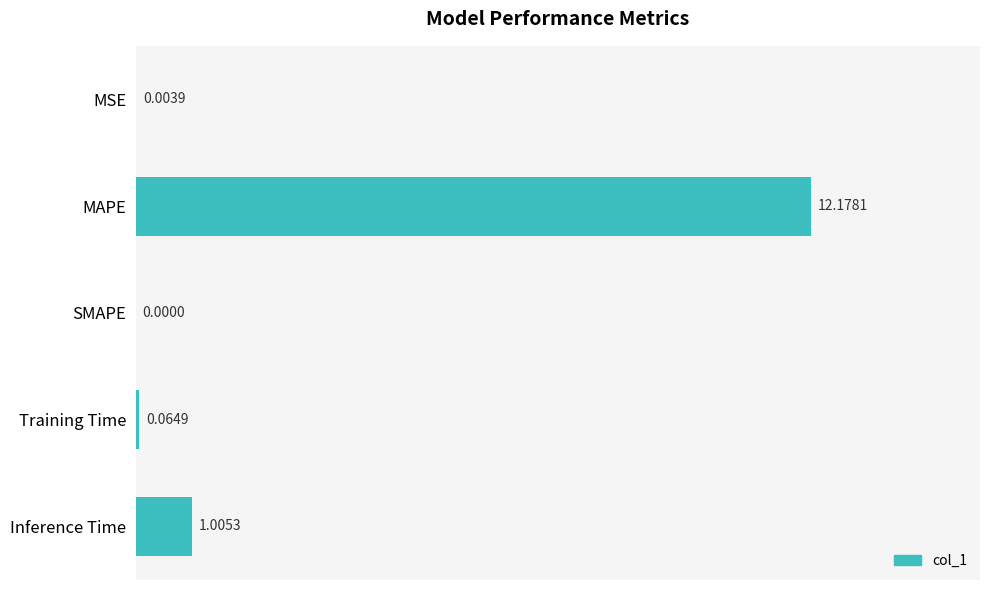

Does the chart contain stacked bars?

No